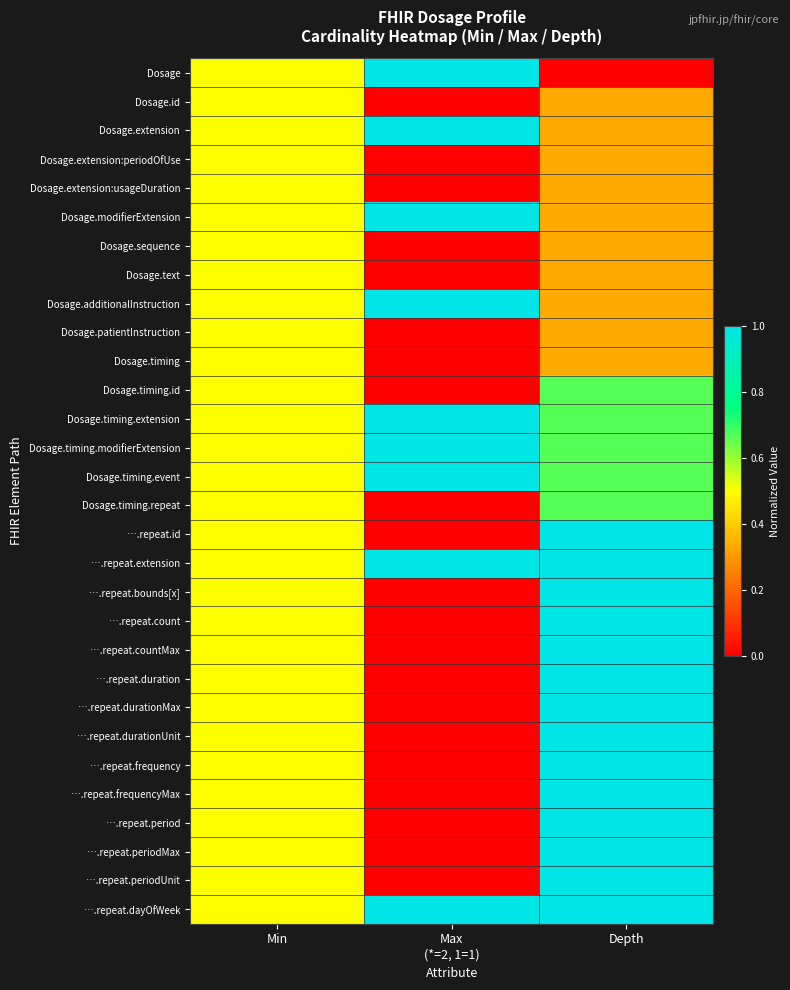

How many data points does each series have?

3